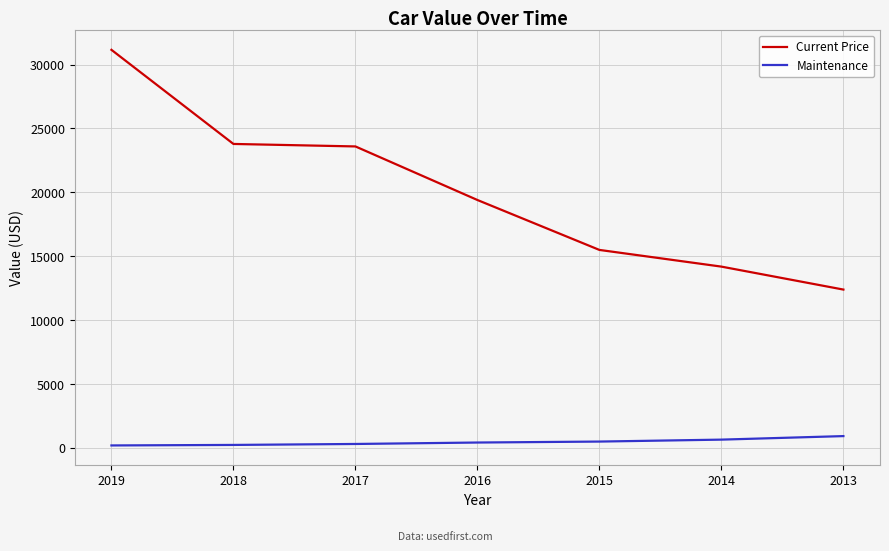

How many data points does each series have?

7